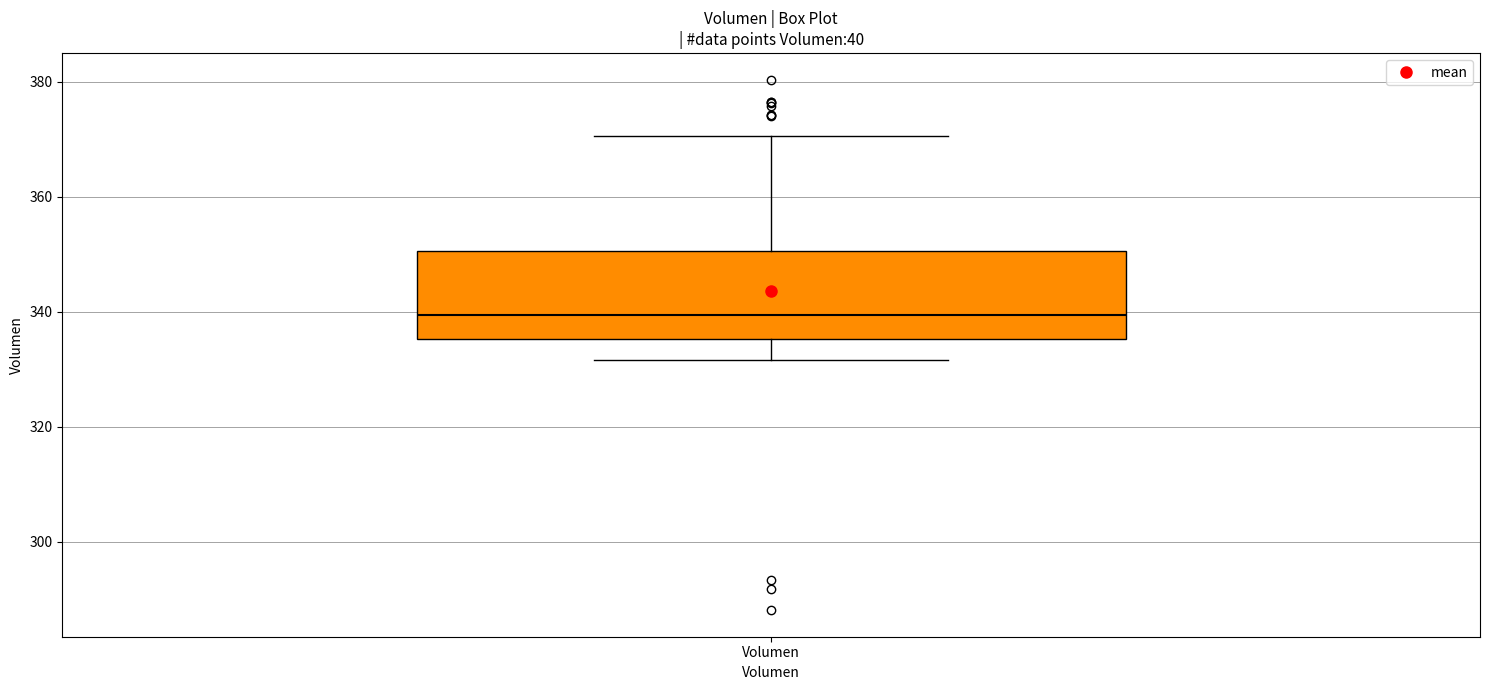

Transcribe this box plot: give where the median line is, the range the box spans, and where the two whiskers end, as read against the y-axis. The values are not printed on the chart, so give them approximately, as read against the axis.

median 340, box 336 to 350, whiskers 332 to 370